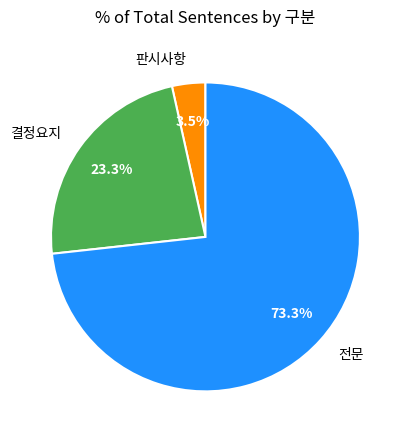

What percentage is NOT represented by 결정요지?

76.7%